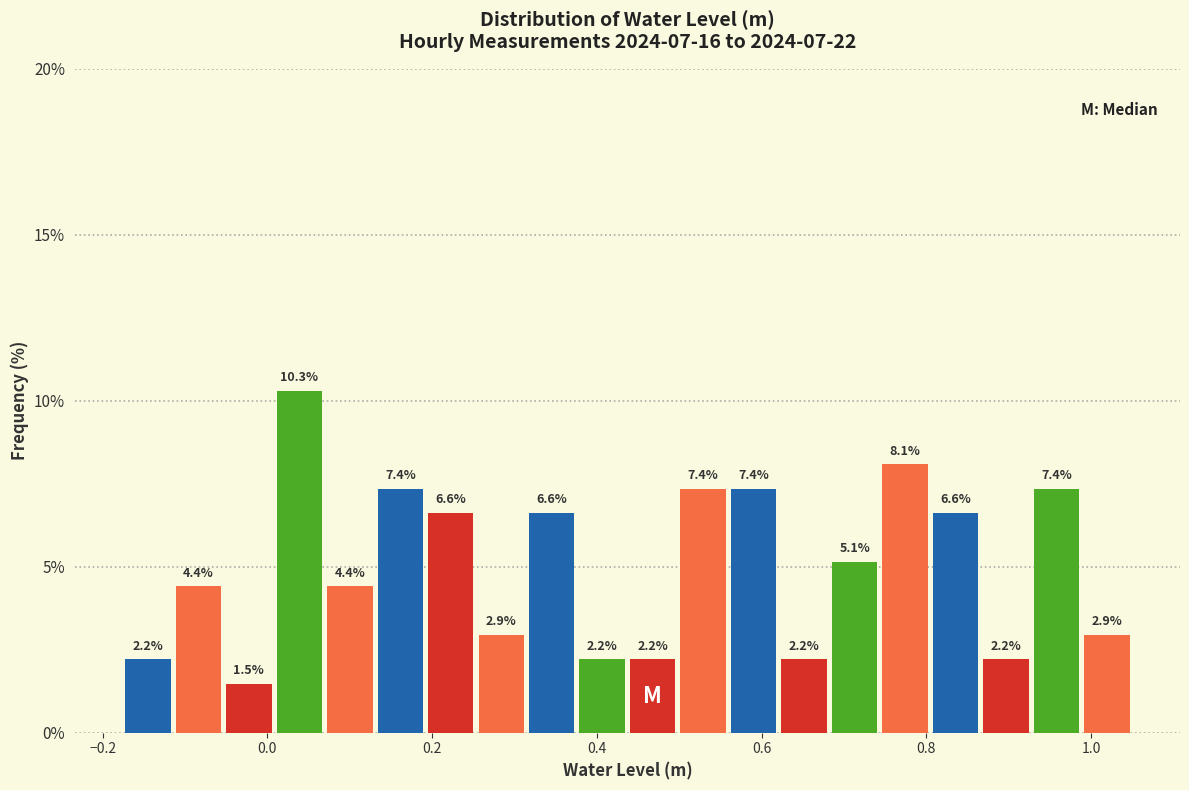

Read against the x-axis, roughly where is the centre of the tallest bar?

0.04